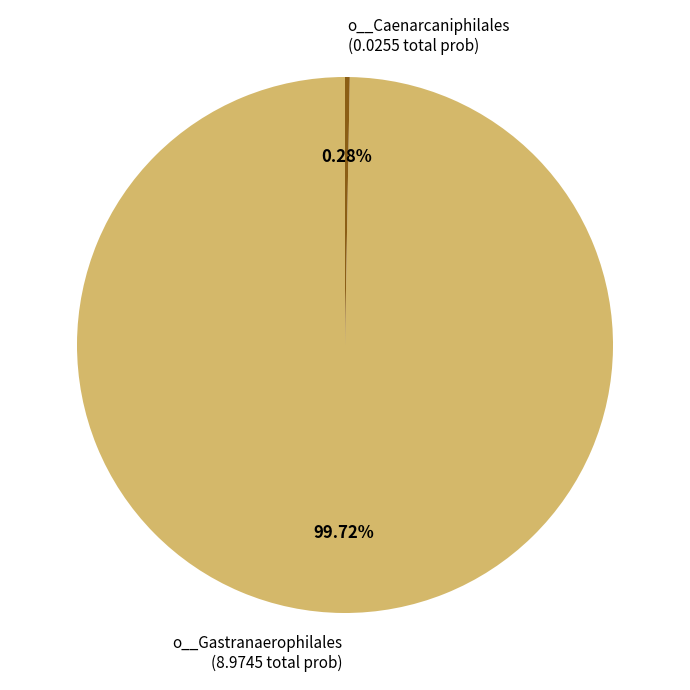

What is the majority slice?

o__Gastranaerophilales (8.9745 total prob)